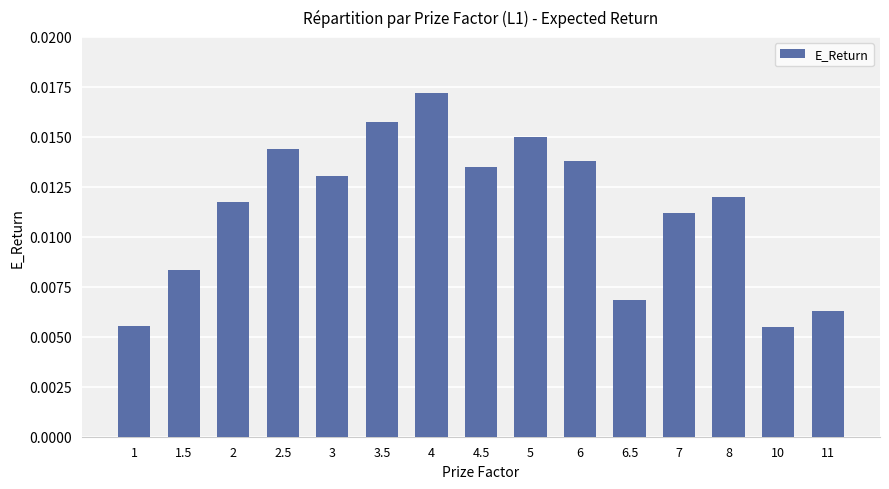

Between 6.5 and 4, which is larger?

4